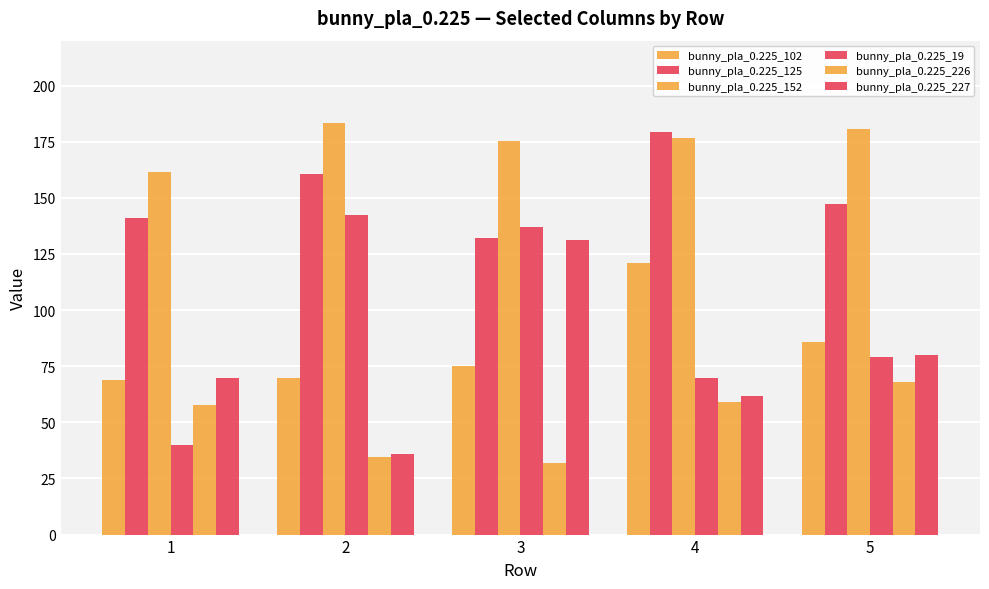

How many data points does each series have?

5